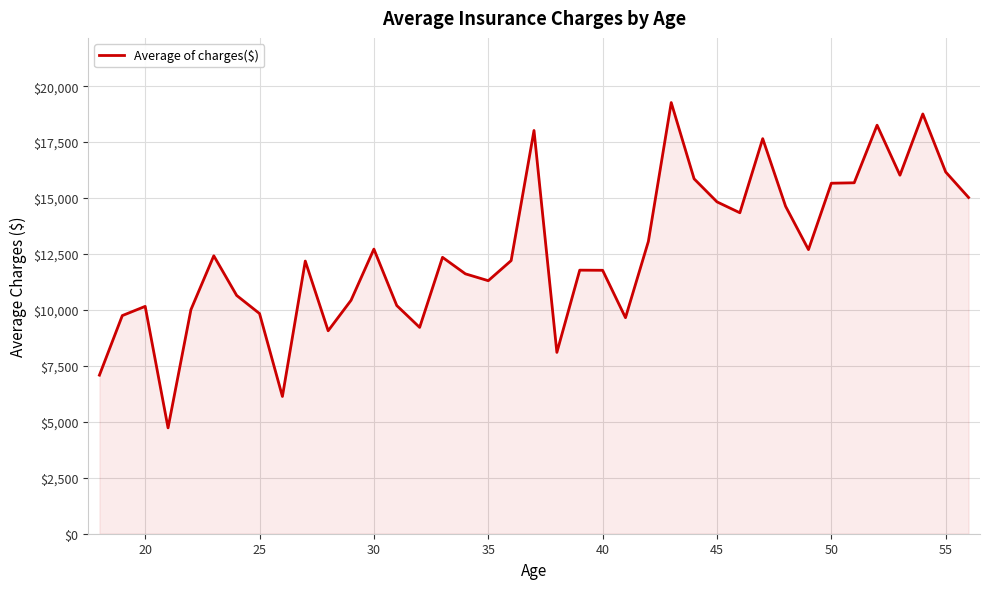

How many values exceed 12204?

20